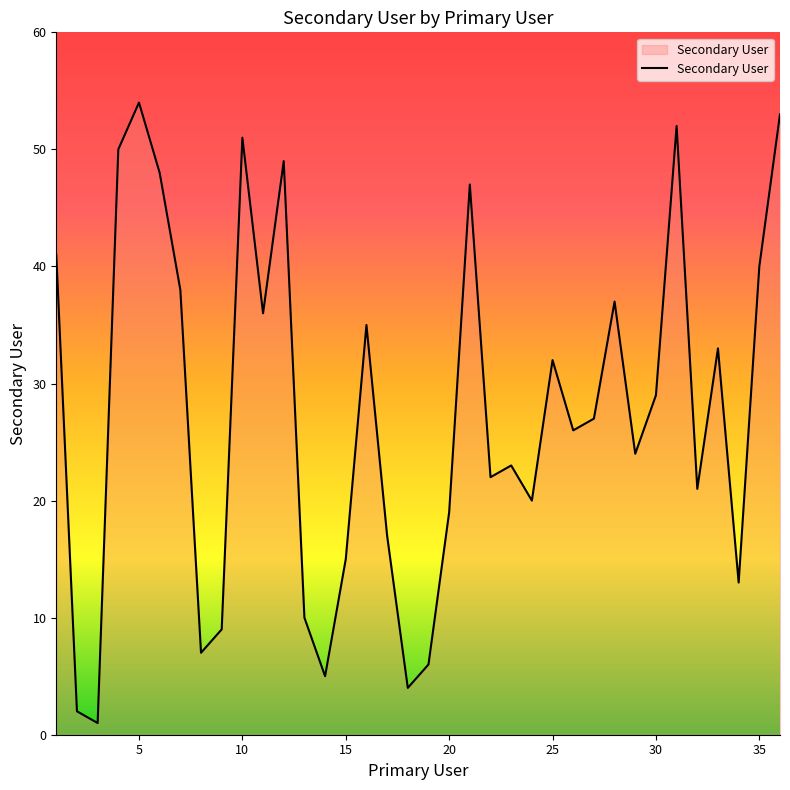

What is the maximum value shown in the chart?

54